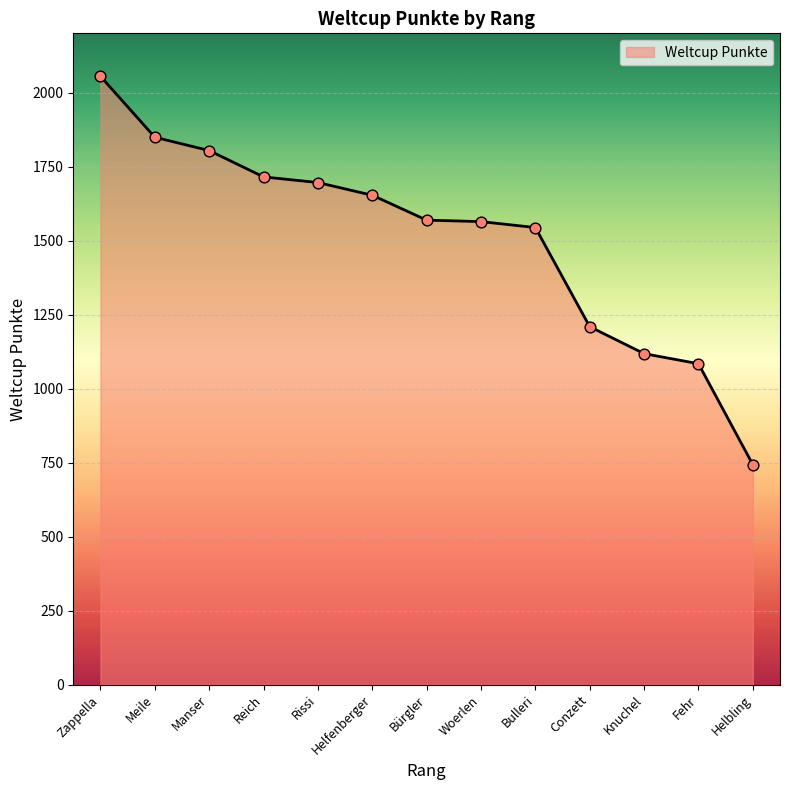

Which has a higher value, Helbling or Woerlen?

Woerlen